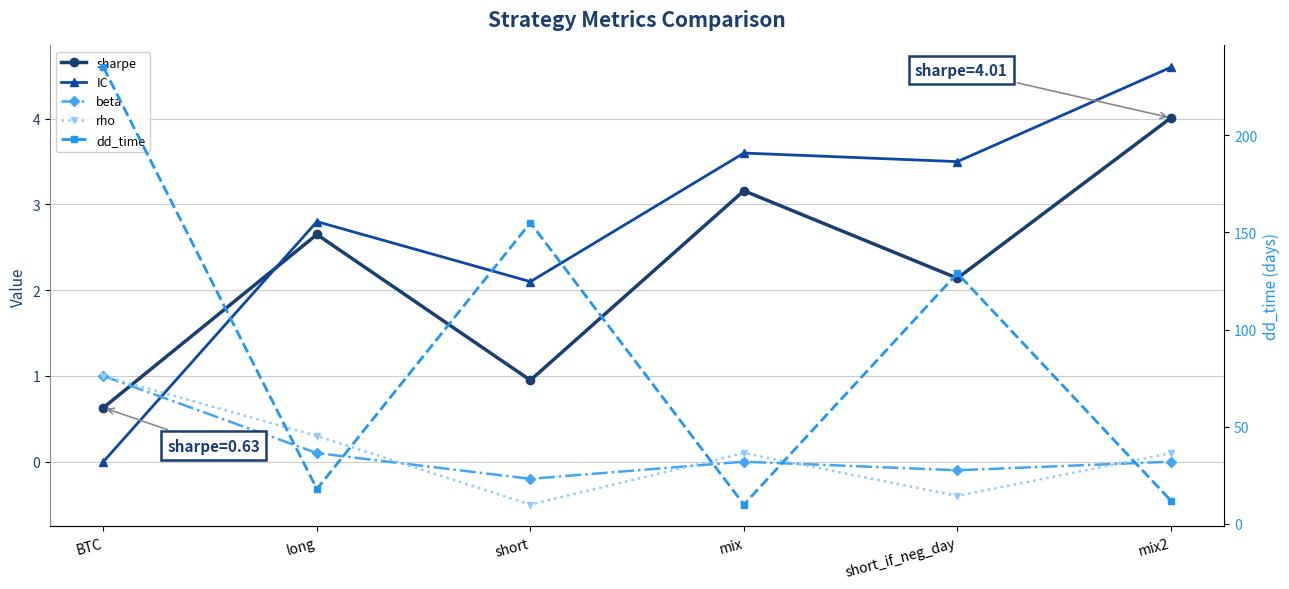

What position from the left is BTC?

1